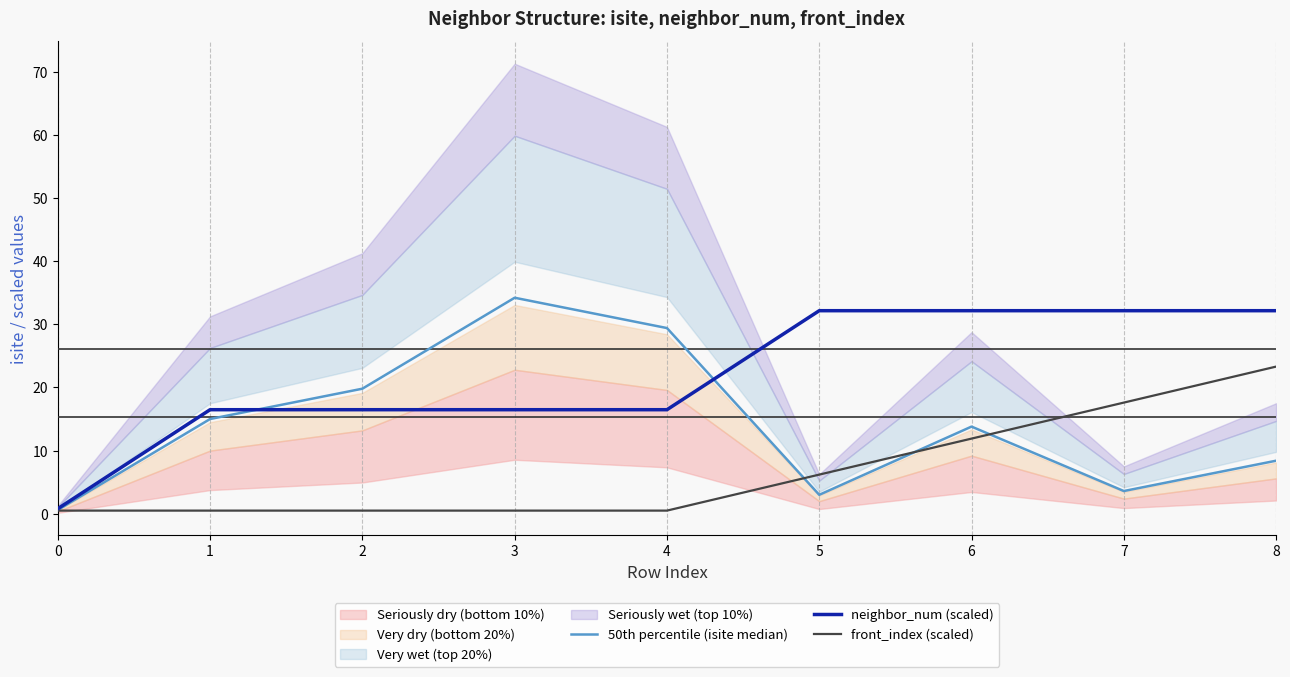

At 5, list the series in order from largest to smallest.

neighbor_num (scaled), front_index (scaled), 50th percentile (isite median)